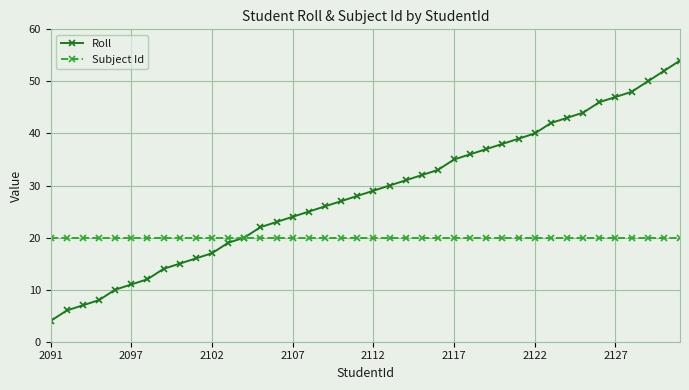

What is the lowest value of the Subject Id series?

20